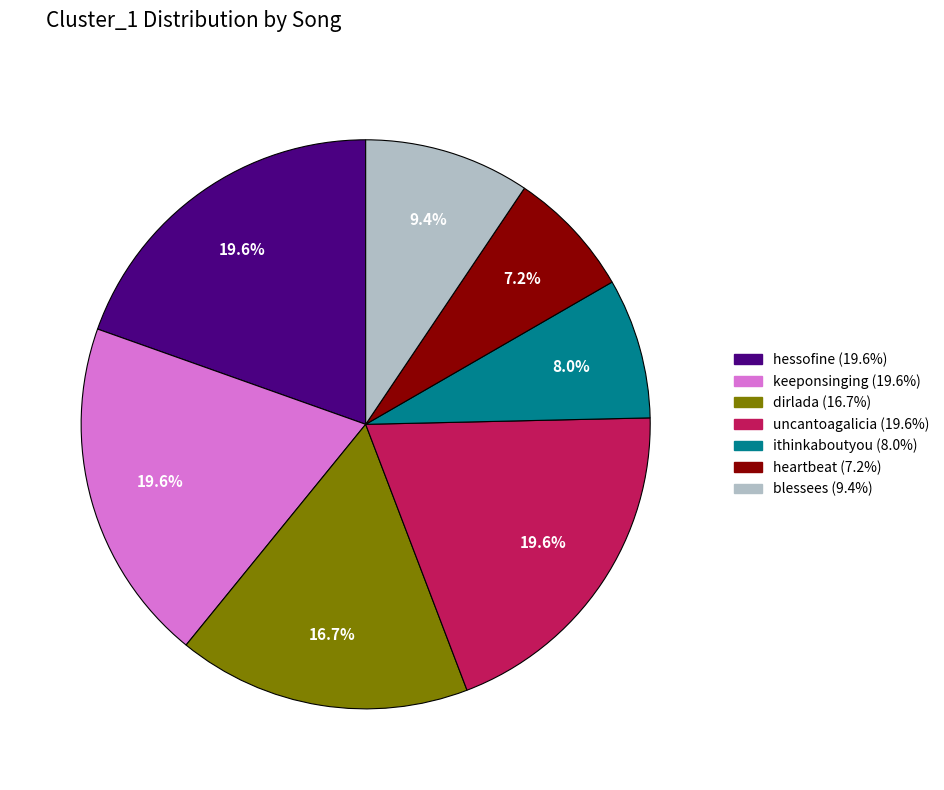

Is there a majority slice in this chart?

No